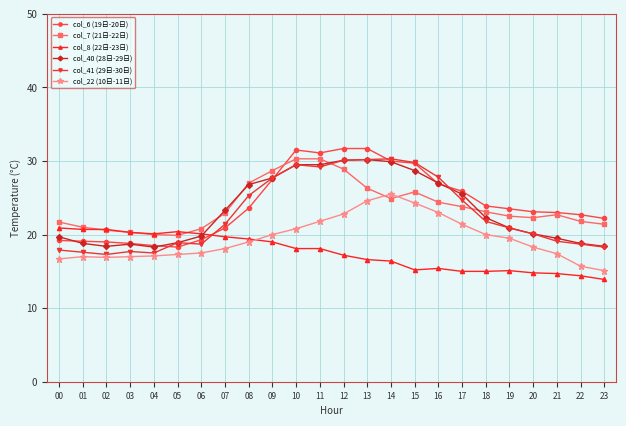

True or false: col_6 (19日-20日) and col_22 (10日-11日) cross at least once.

False